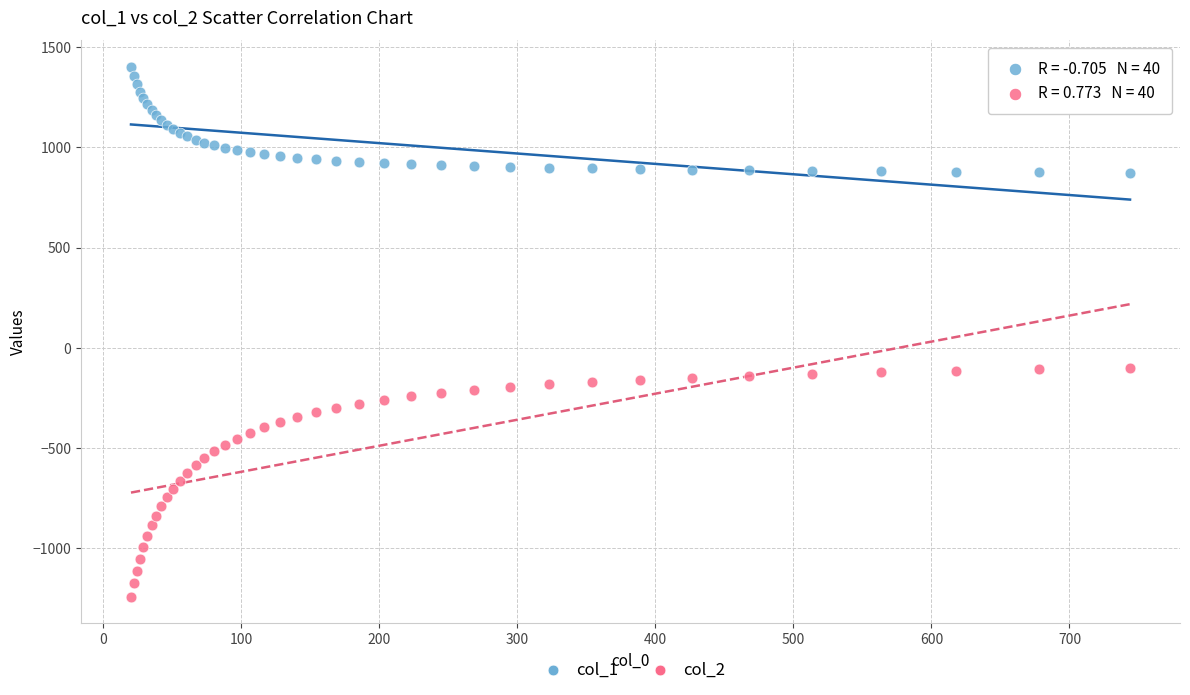

What is the X range (max minus min) for the scatter plot?

723.9